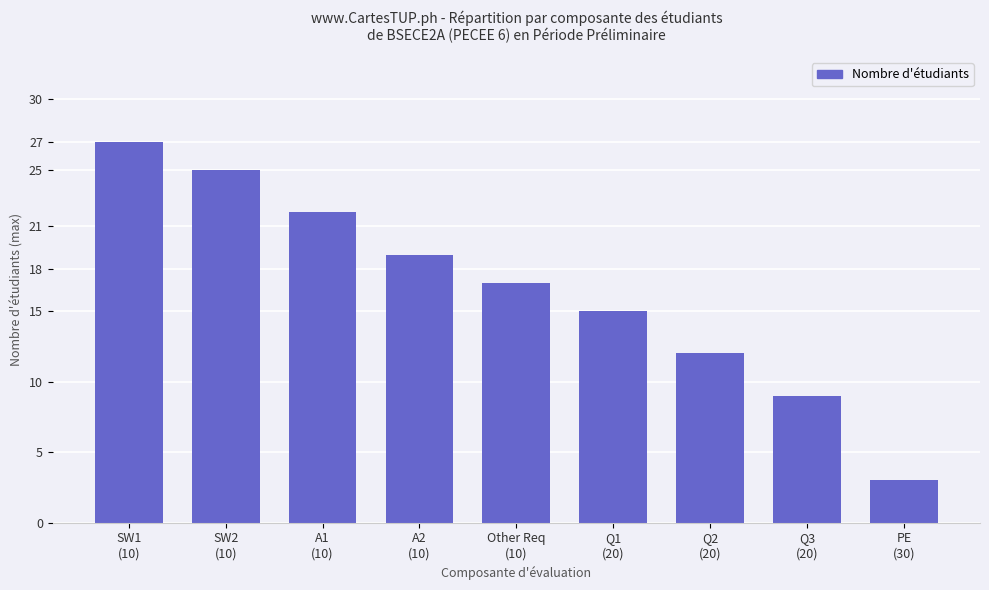

Between SW2
(10) and Other Req
(10), which is larger?

SW2
(10)